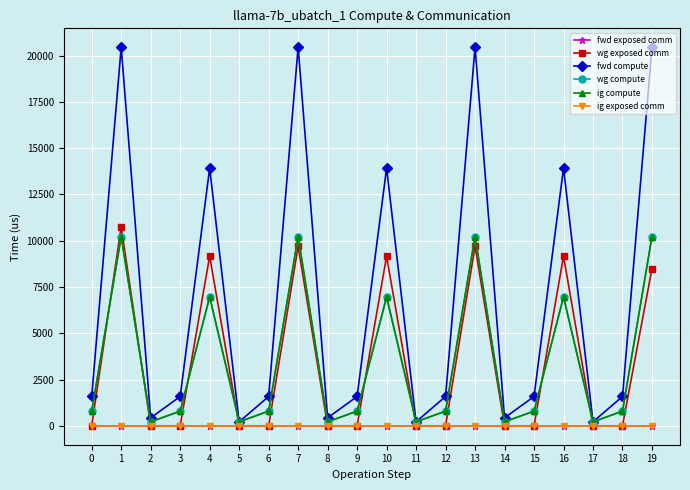

What is the difference between the wg exposed comm values at 18 and 16?

9159.4